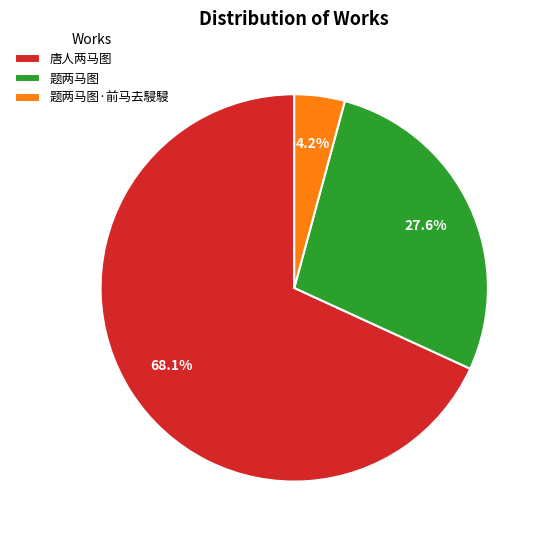

How many slices are in this pie chart?

3